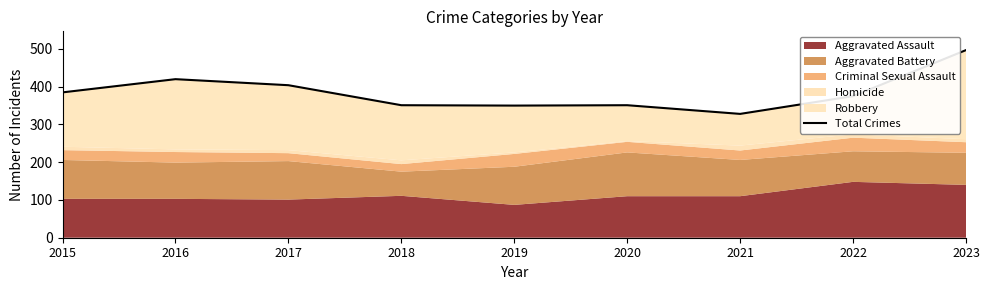

What is the change in value from 2021 to 2022?

+47